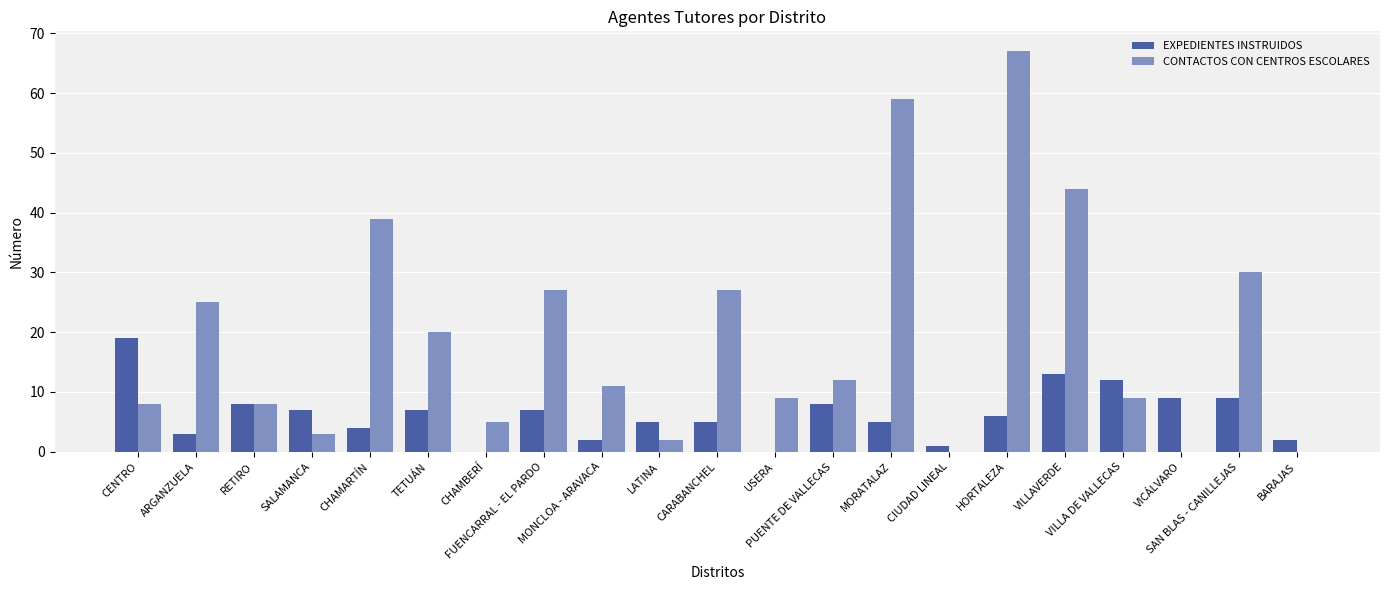

True or false: CONTACTOS CON CENTROS ESCOLARES has a value of 35 at CIUDAD LINEAL.

False